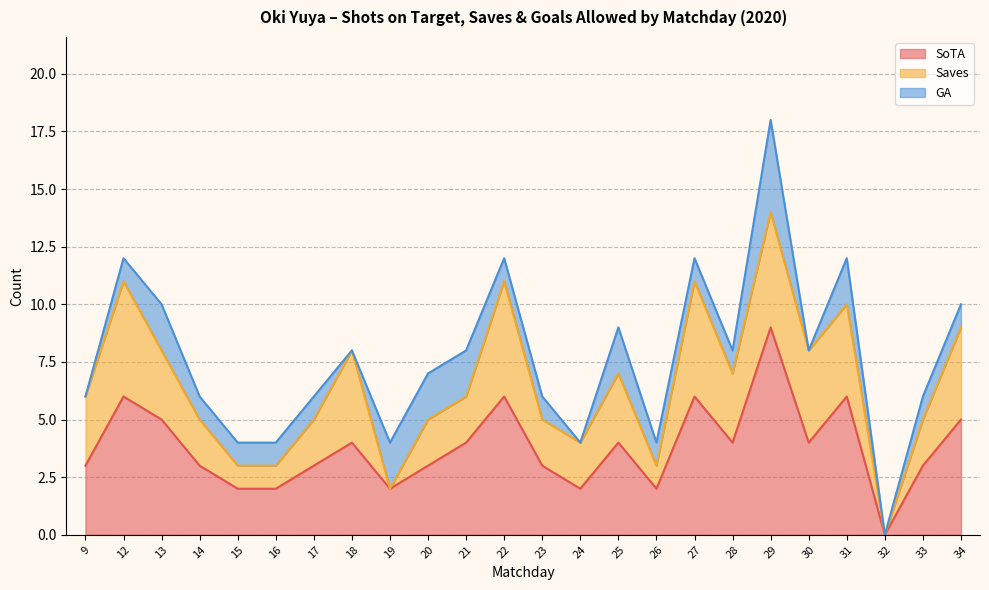

Does the chart have visible grid lines?

Yes